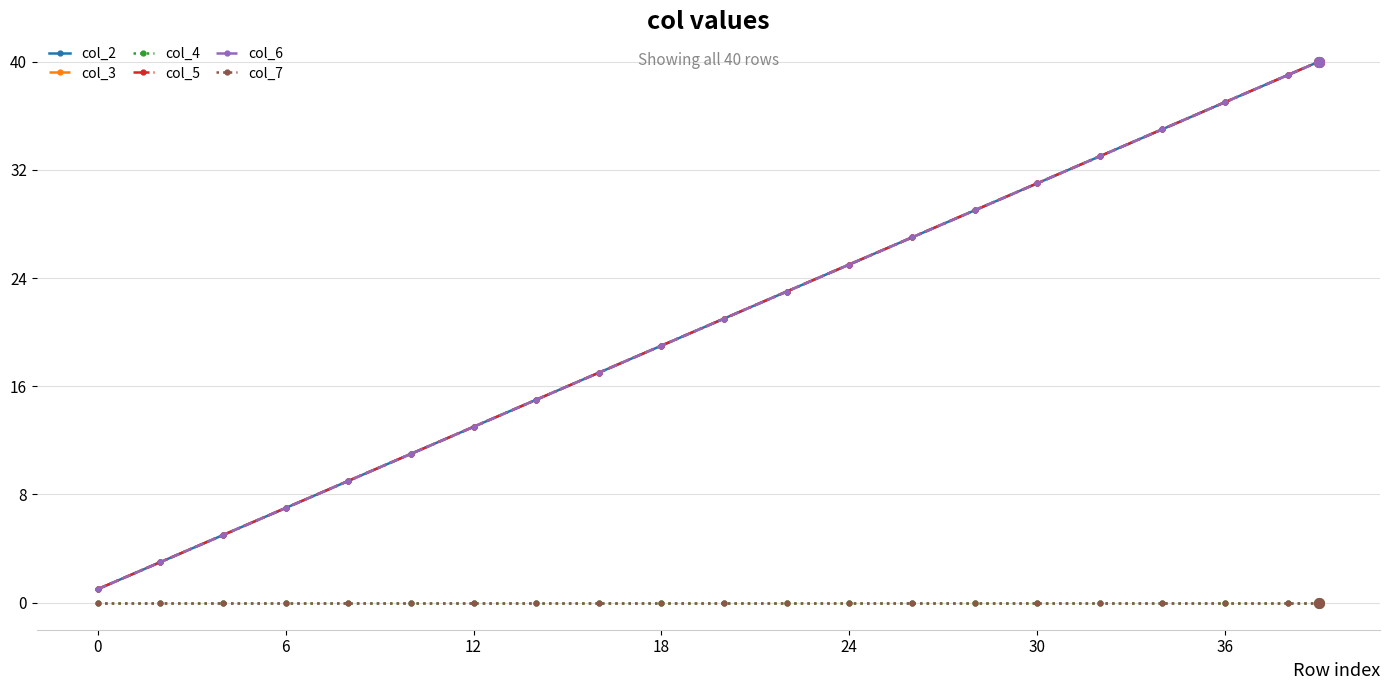

Does the chart have visible grid lines?

Yes